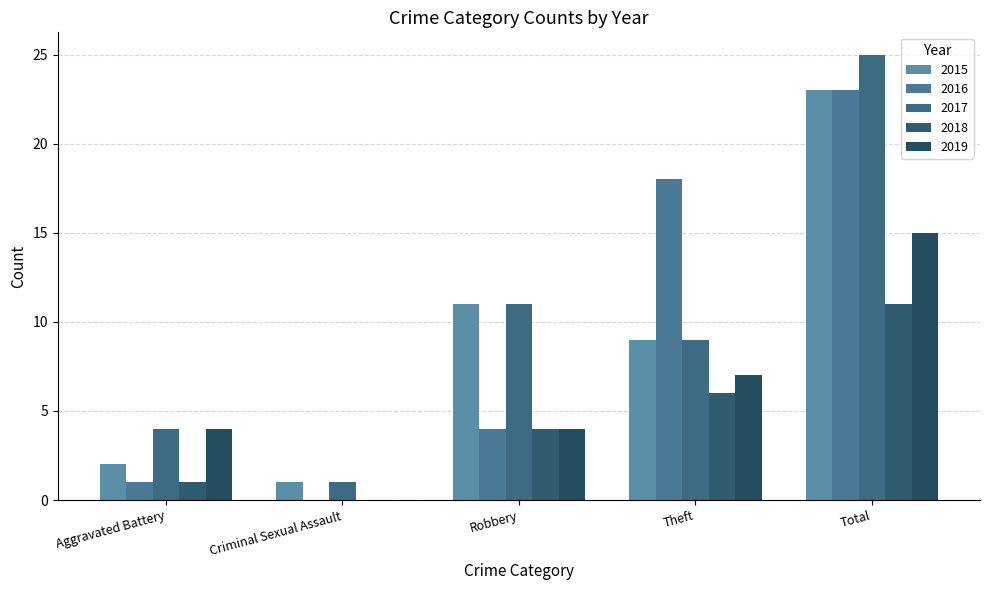

What is the sum of all 2016 values?

46